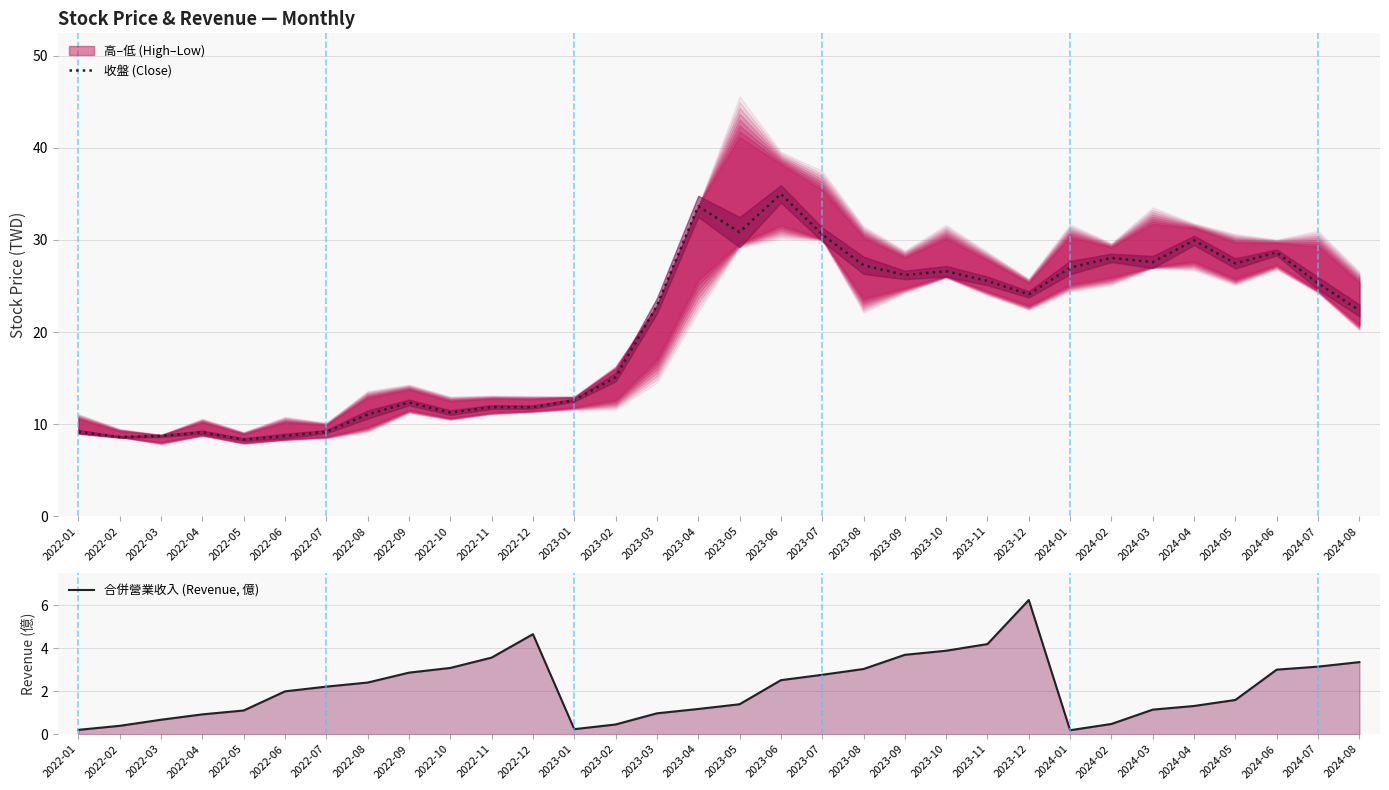

Between 2022-05 and 2023-01, which series saw the biggest shift?

收盤 (Close)